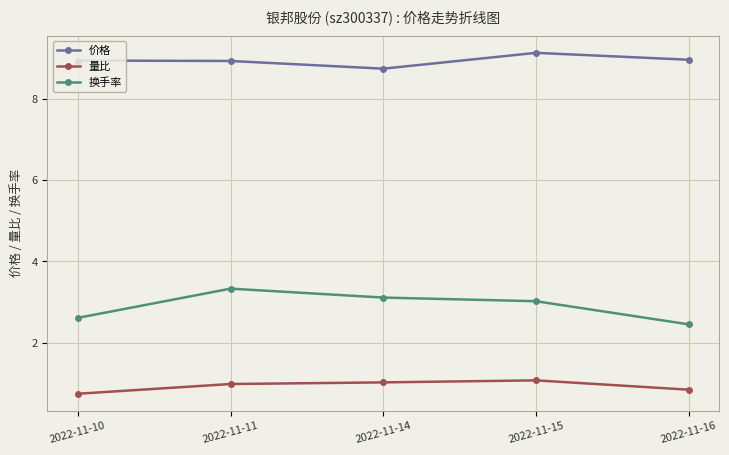

True or false: 价格 has a value of 5.1 at 2022-11-11.

False